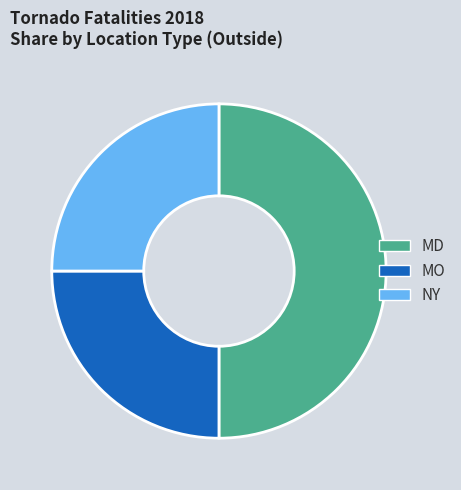

Which slice is the largest?

MD